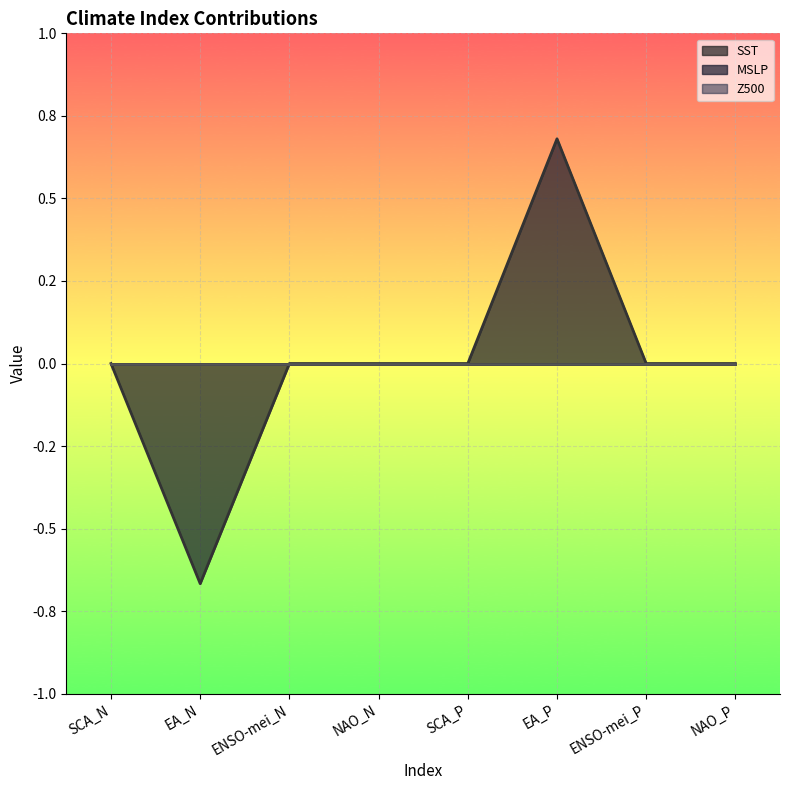

At which category does the chart reach its peak across all series?

EA_P